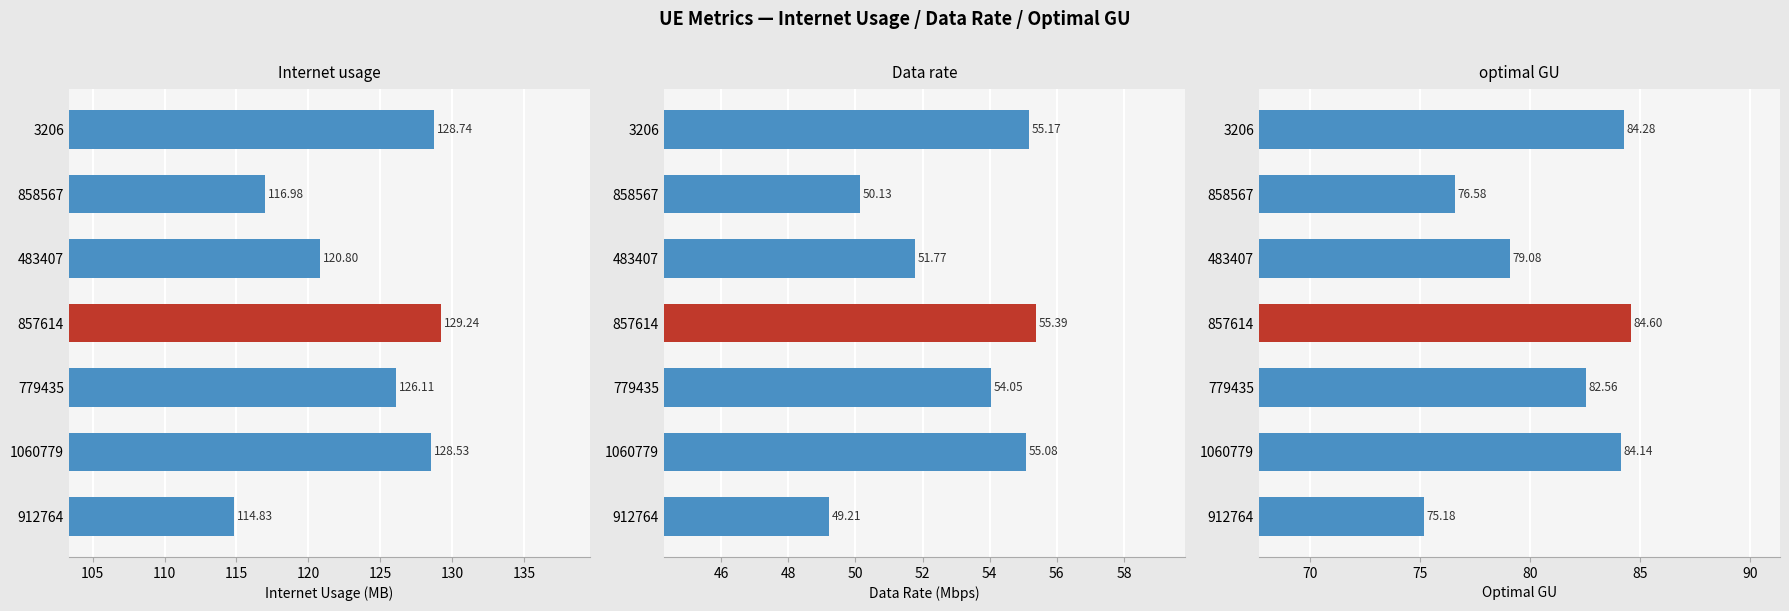

What are all the series names shown in the legend?

Internet usage, Data rate, optimal GU